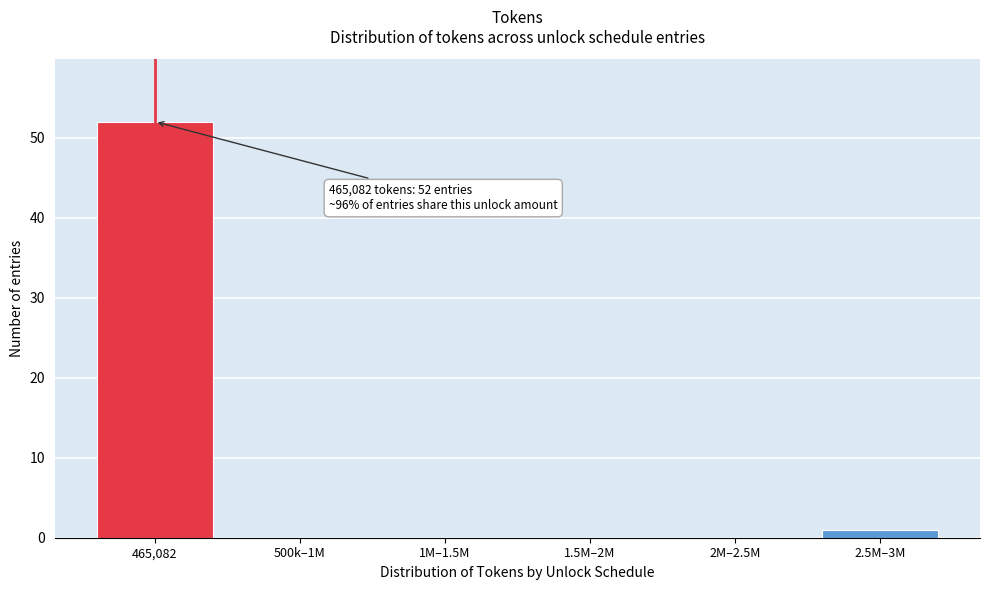

Reading right to left, extract all data points from this chart.

2.5M–3M=1	2M–2.5M=0	1.5M–2M=0	1M–1.5M=0	500k–1M=0	465,082=52